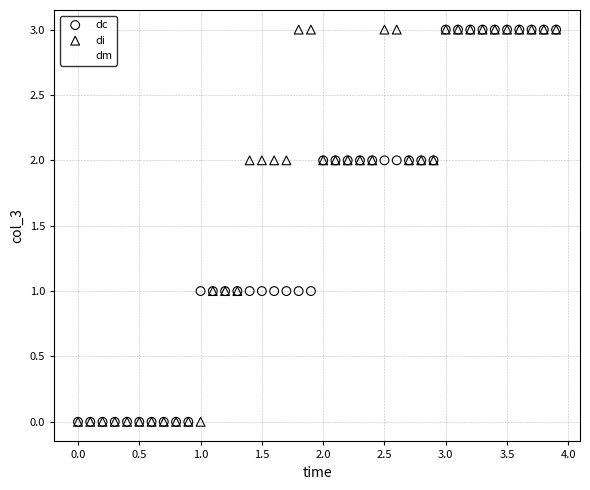

What are all the series names shown in the legend?

dc, di, dm